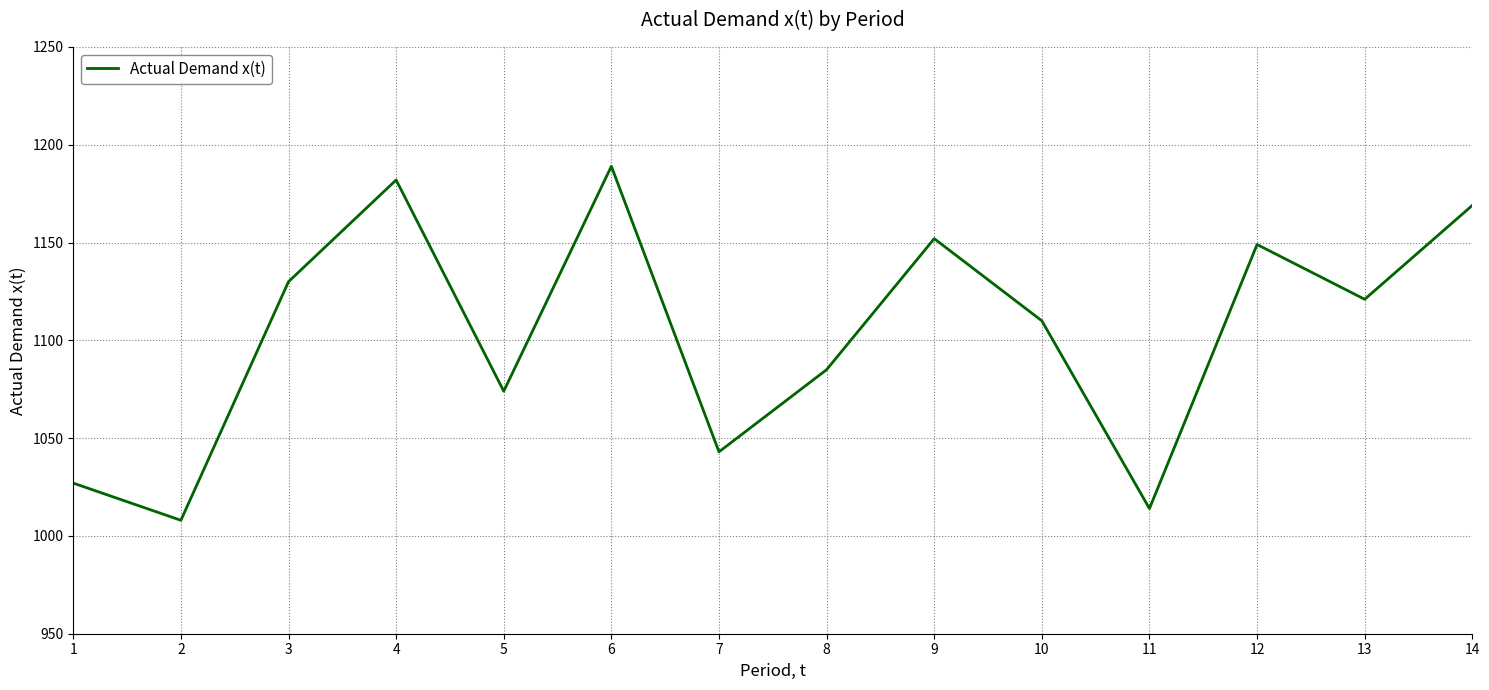

List the labels in order of value, largest first.

6, 4, 14, 9, 12, 3, 13, 10, 8, 5, 7, 1, 11, 2